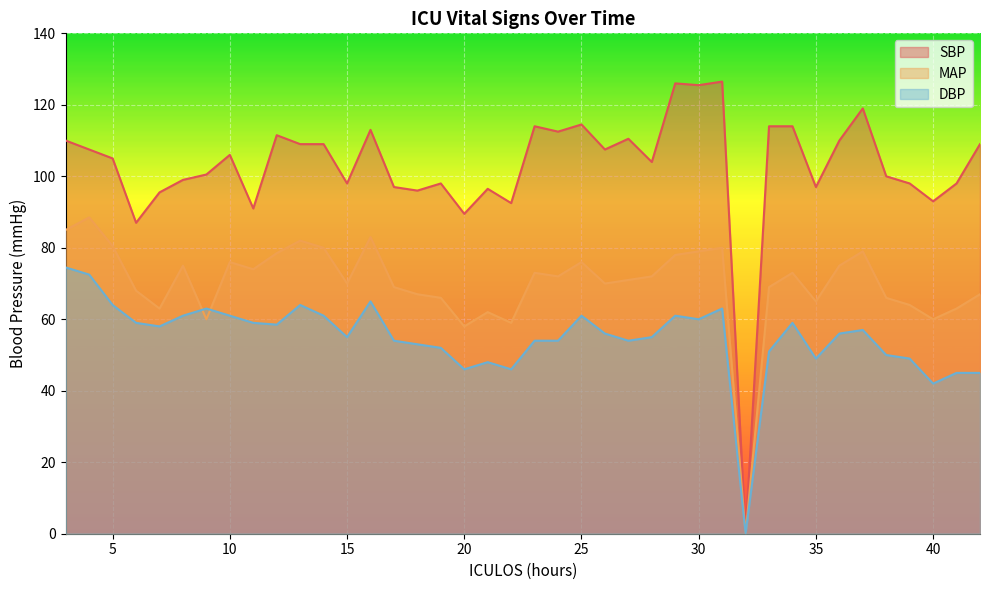

The MAP series shows 89.1 at 35. True or false?

False